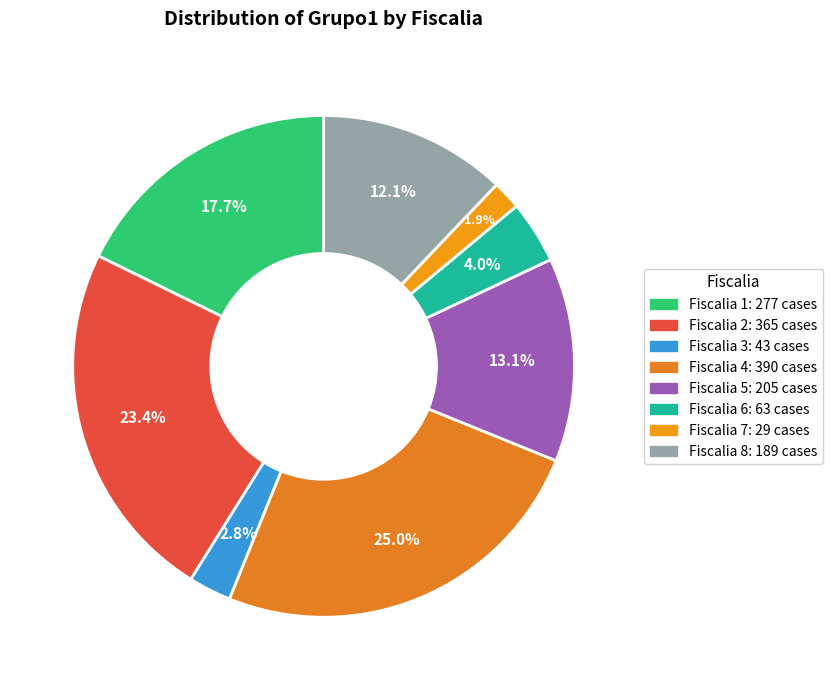

To the nearest percent, what is the combined percentage of Fiscalia 5 and Fiscalia 2?

37%